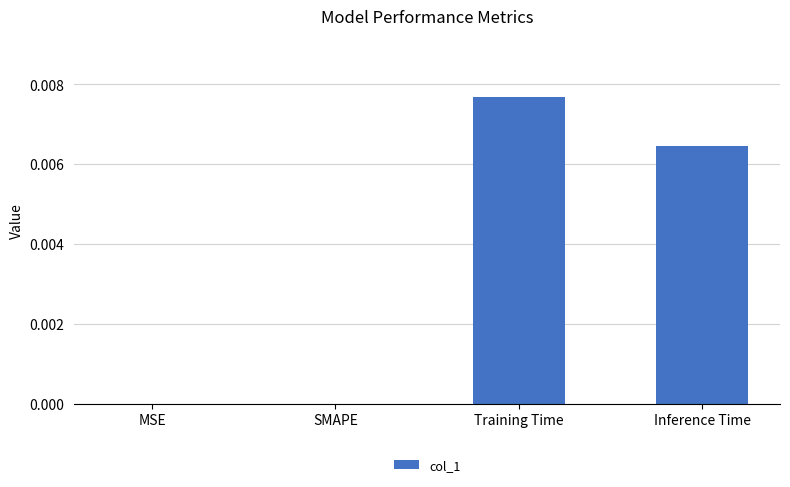

True or false: the data shows 0.0 at Inference Time.

True